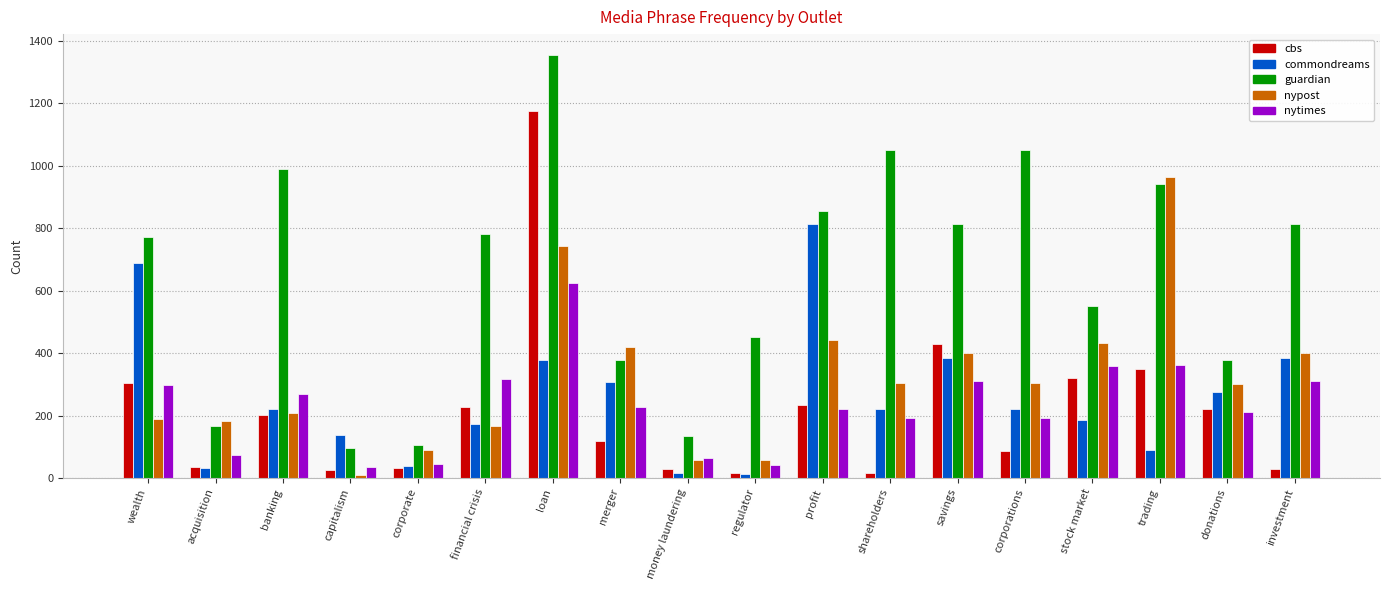

At how many categories does at least one series exceed 368?

14